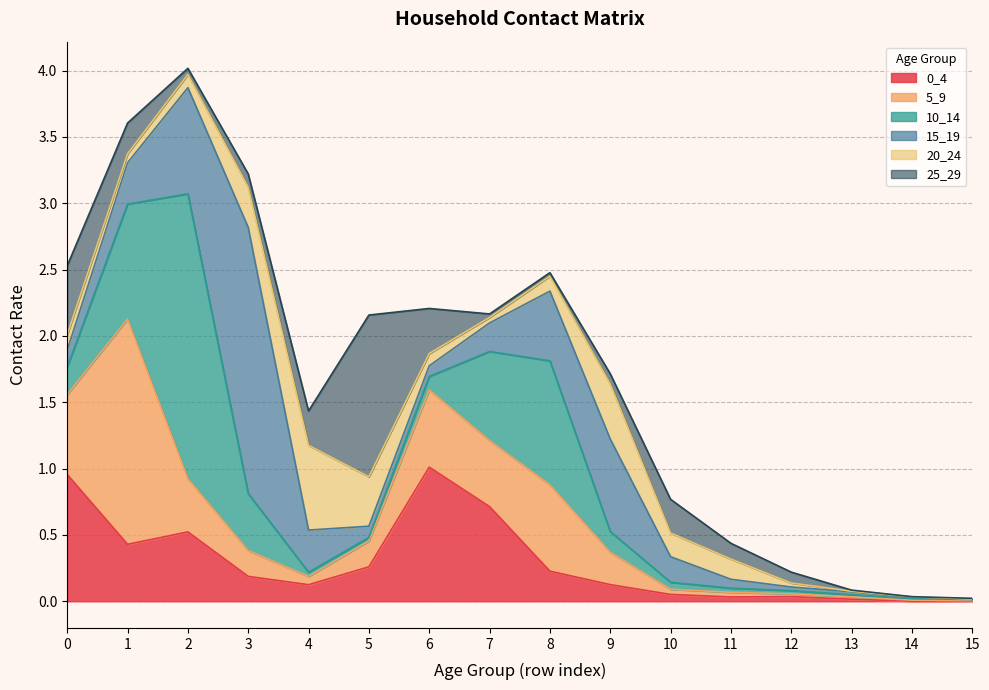

Which series ends up on top after the final intersection of 0_4 and 5_9?

0_4